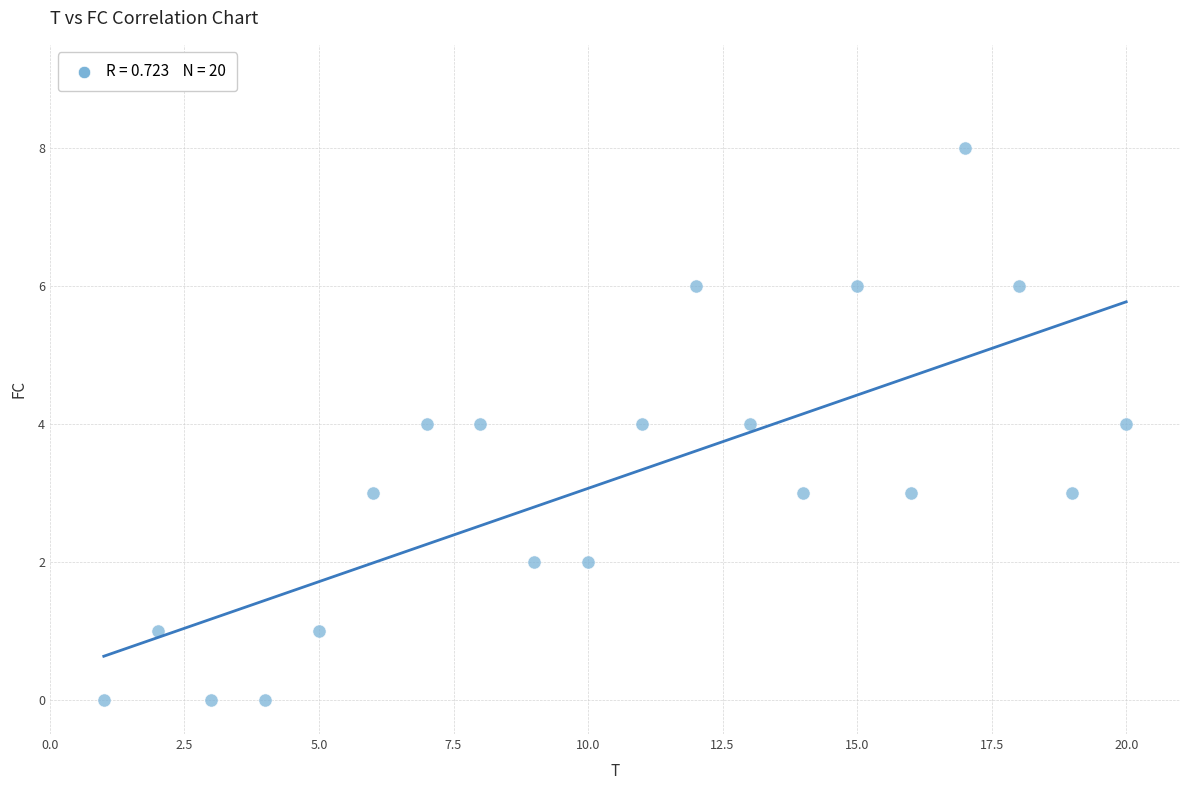

What is the range of Y values (max minus min)?

8